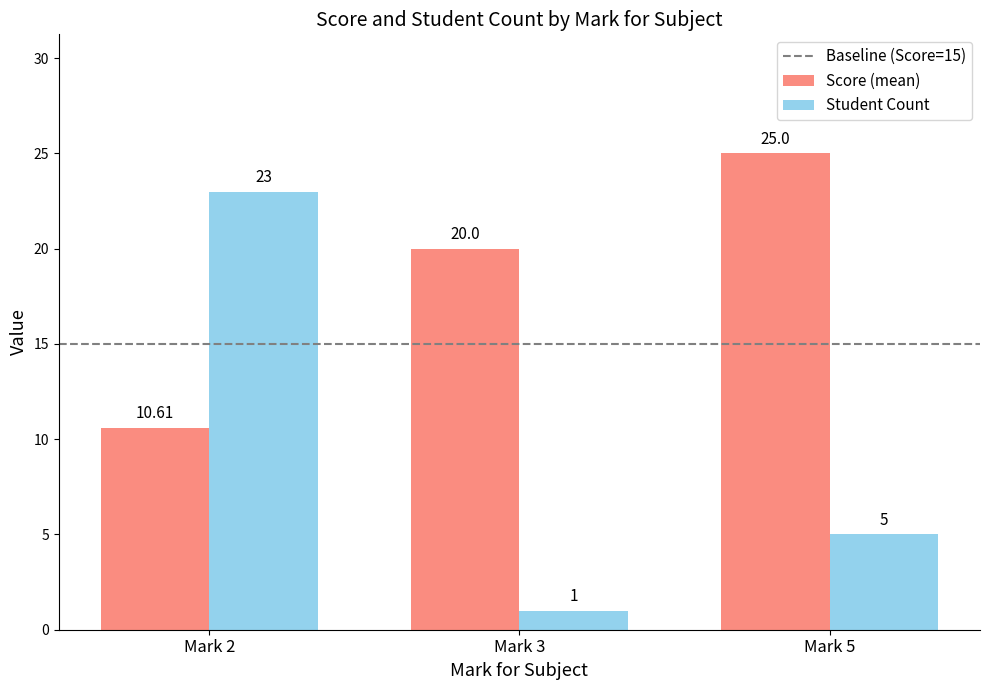

Is the value of Score (mean) at Mark 2 greater than the value of Student Count at Mark 3?

Yes